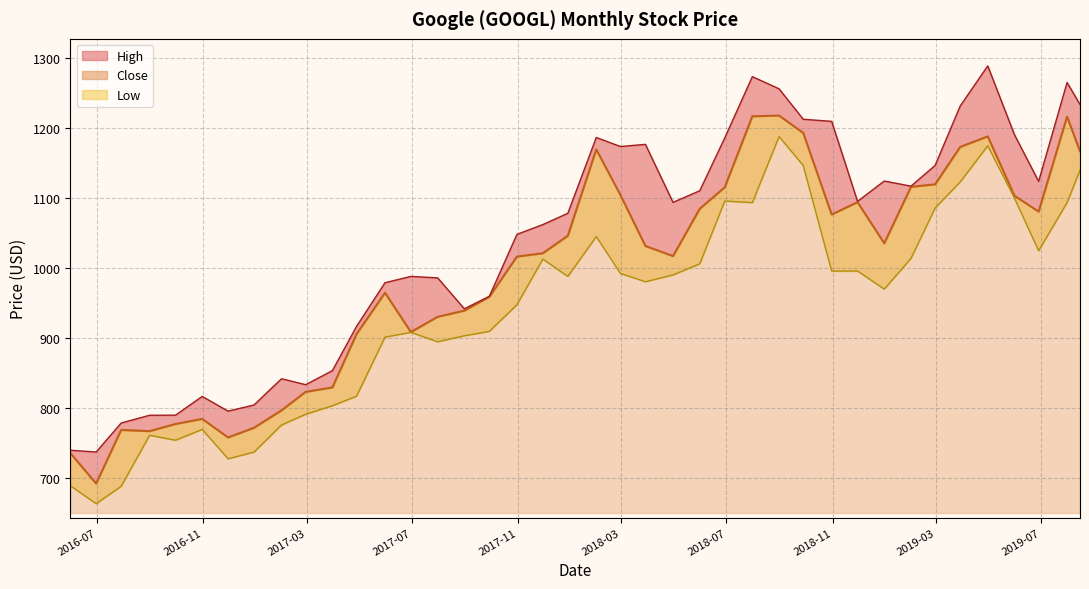

What is the total value across all series at 2018-11-30?

3186.0